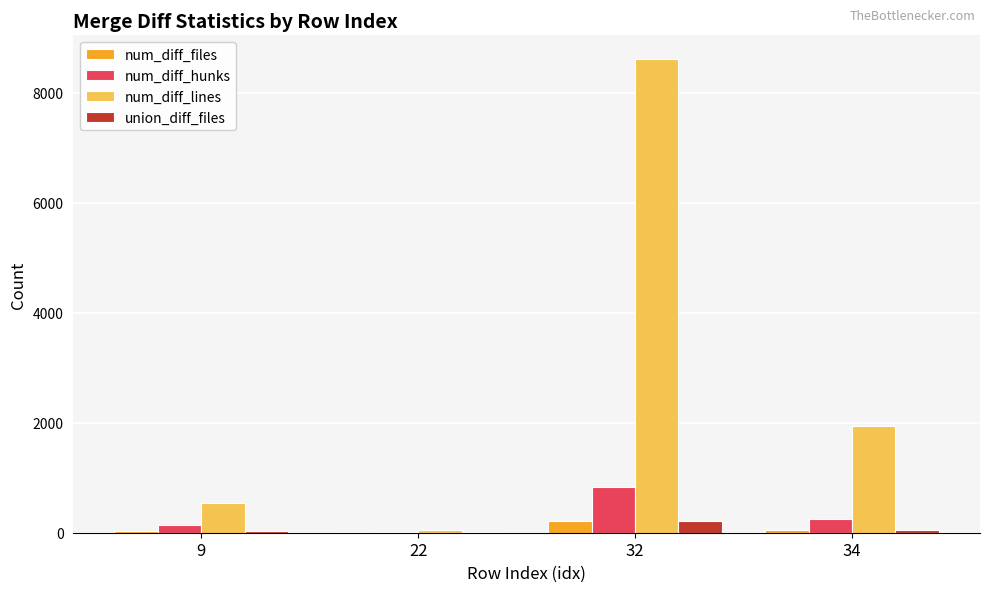

What is the sum of all num_diff_lines values?

11143